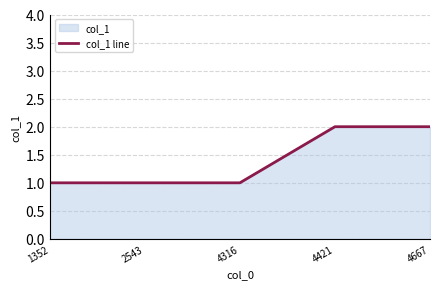

What is the greatest value displayed?

2